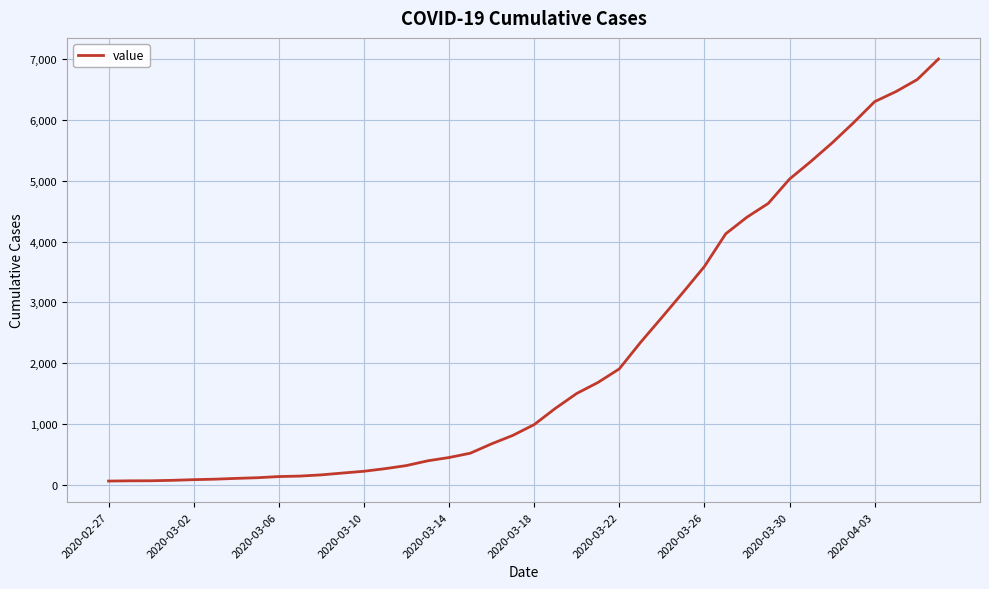

What is the maximum value shown in the chart?

7002